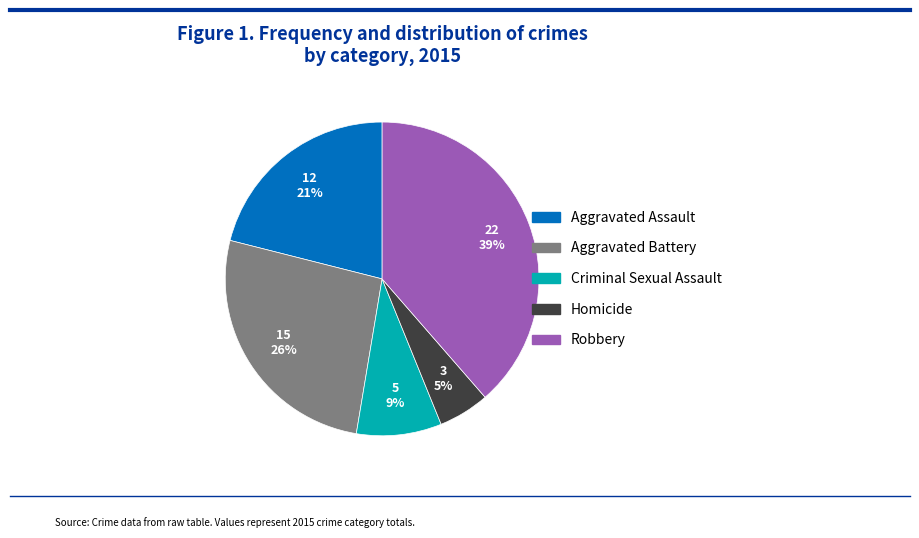

Is there a majority slice in this chart?

No